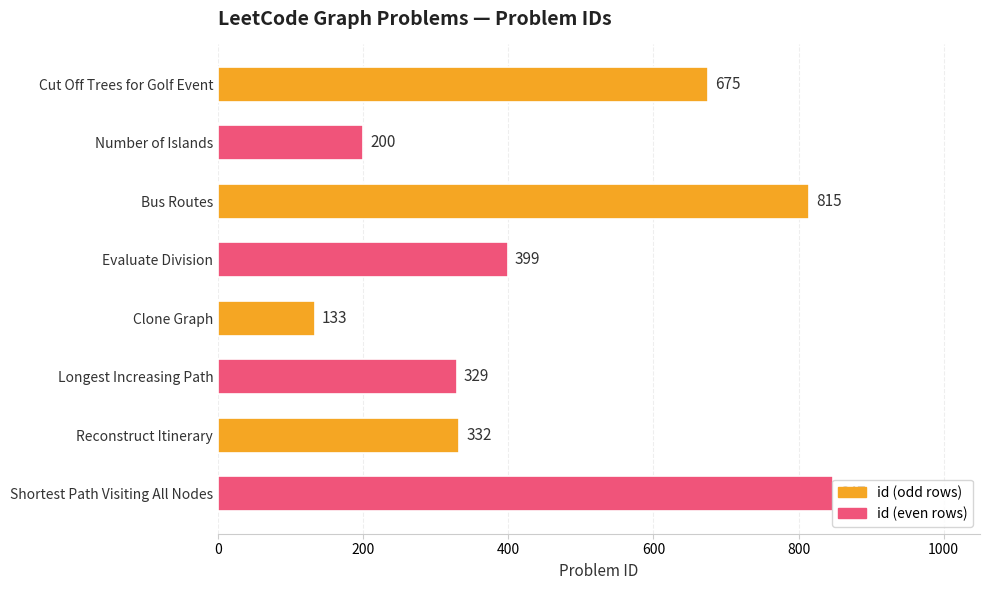

What is the greatest value displayed?

847